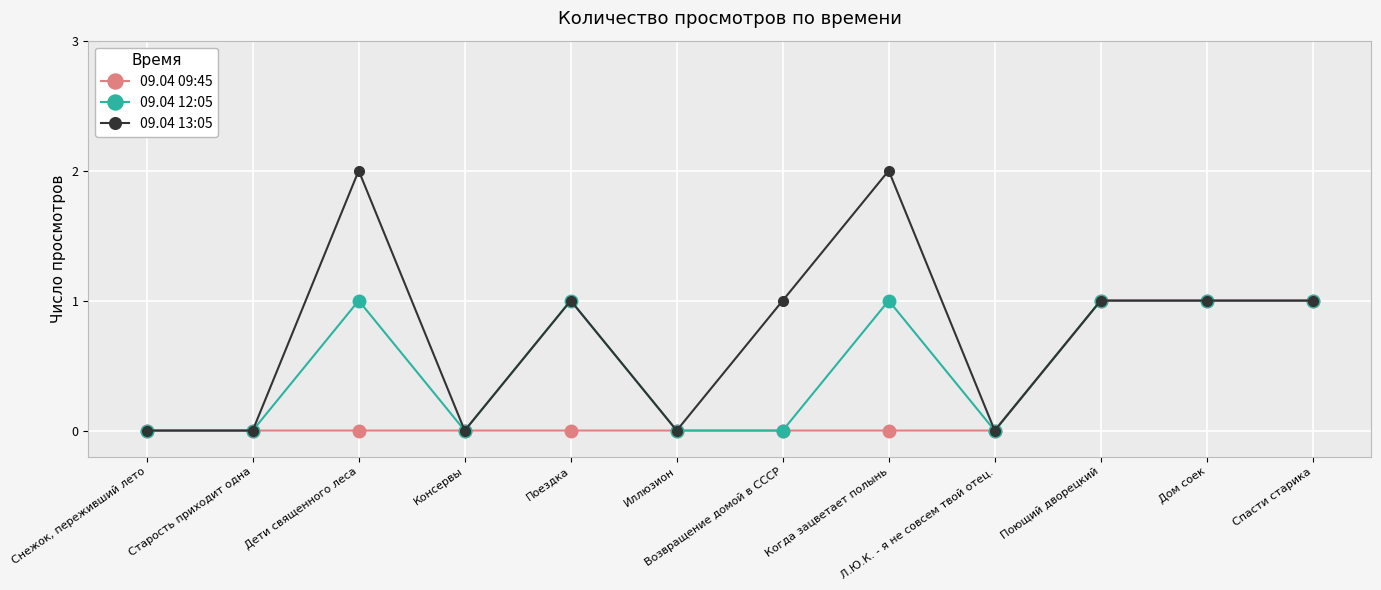

Which series has the largest total across all categories?

09.04 13:05